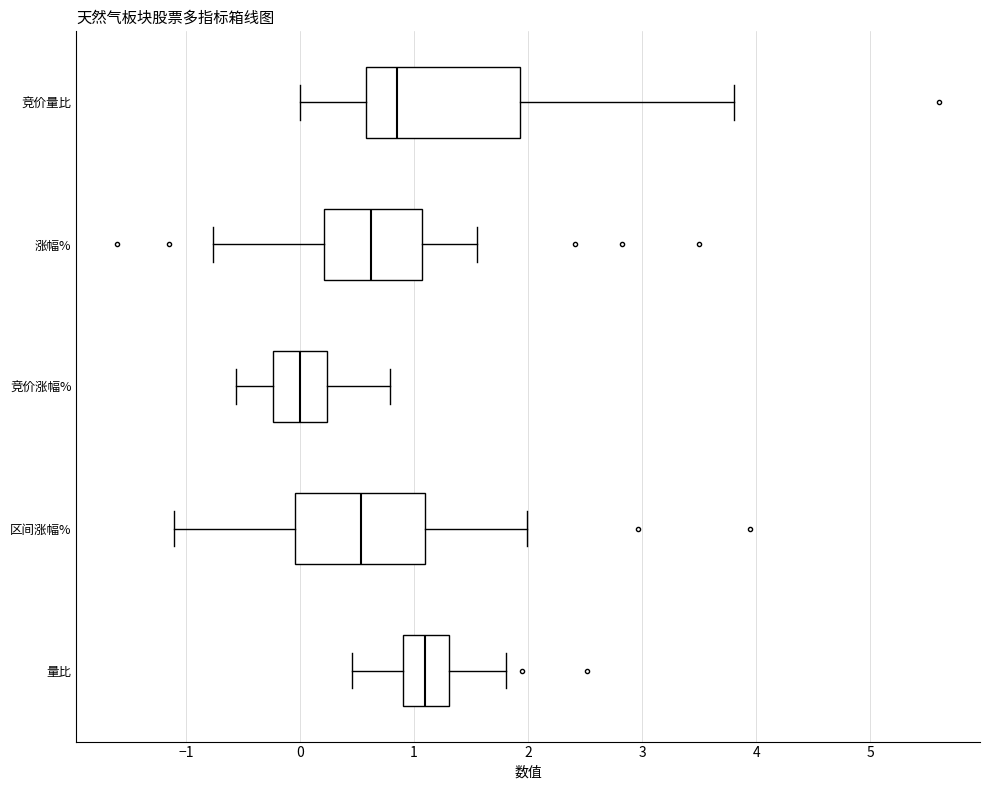

Reading bottom to top, read every box against the x-axis: the position of its median line, the range the box covers, and the ends of its whiskers. The values are not printed on the chart, so give them approximately, as read against the axis.

量比: median 1.1, box 0.9 to 1.3, whiskers 0.5 to 1.8
区间涨幅%: median 0.5, box 0.0 to 1.1, whiskers -1.1 to 2.0
竞价涨幅%: median 0.0, box -0.2 to 0.2, whiskers -0.6 to 0.8
涨幅%: median 0.6, box 0.2 to 1.1, whiskers -0.8 to 1.6
竞价量比: median 0.9, box 0.6 to 1.9, whiskers 0.0 to 3.8